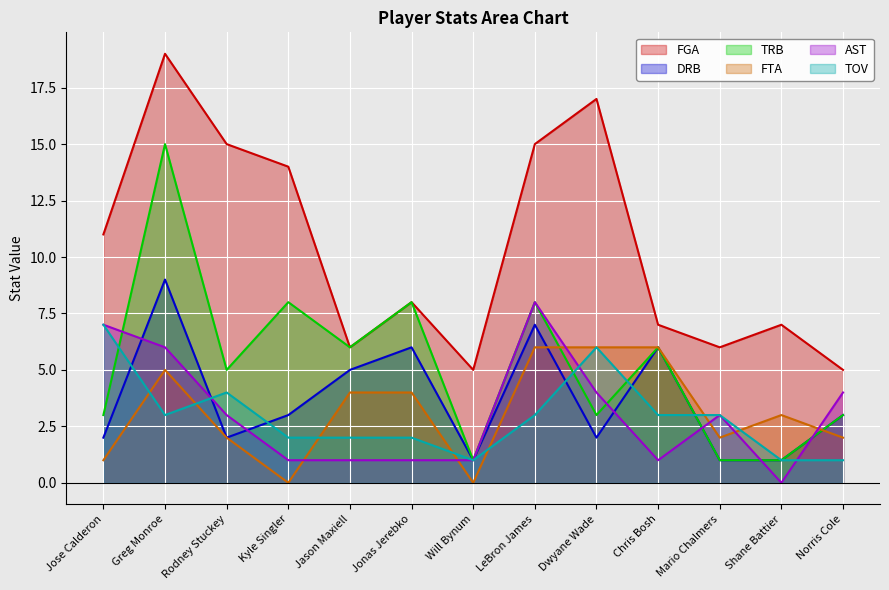

At how many categories does at least one series exceed 2?

13